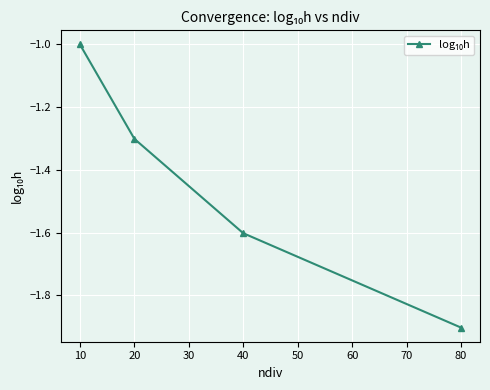

What is the sum of all values?

-5.8